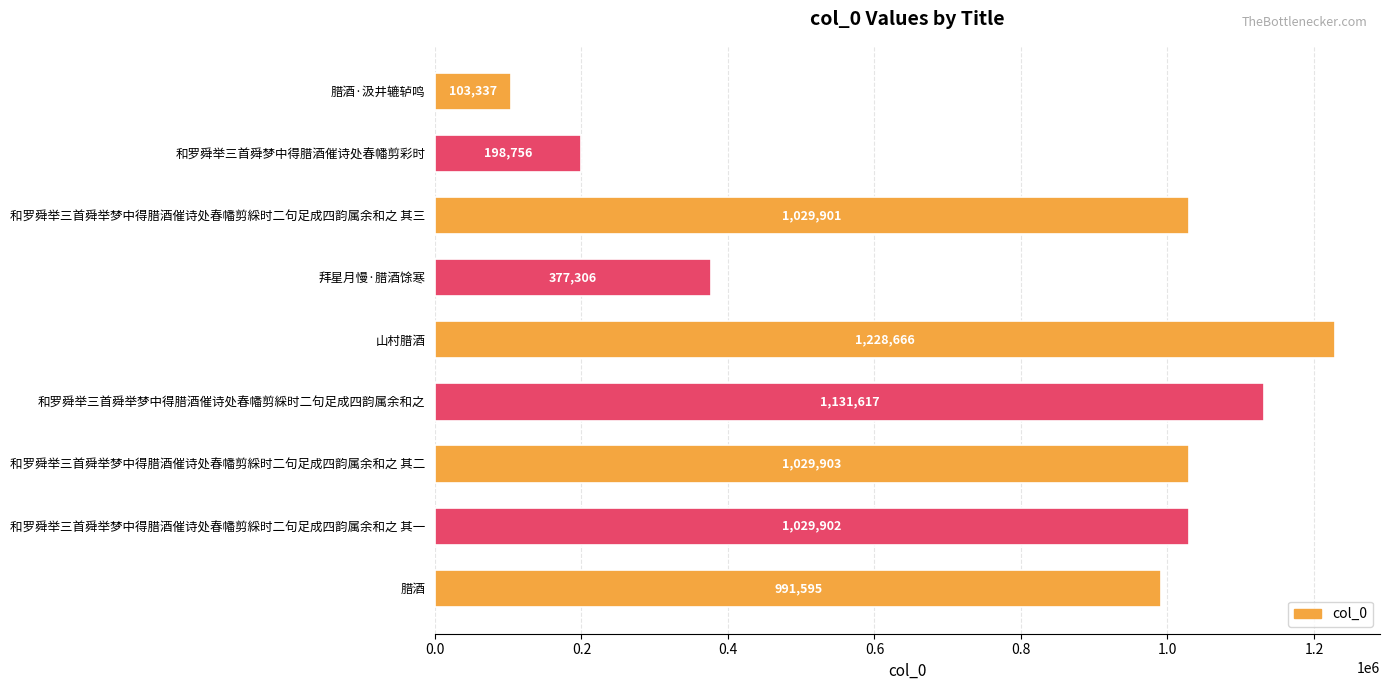

What is the difference between the second highest and minimum values?

1028280